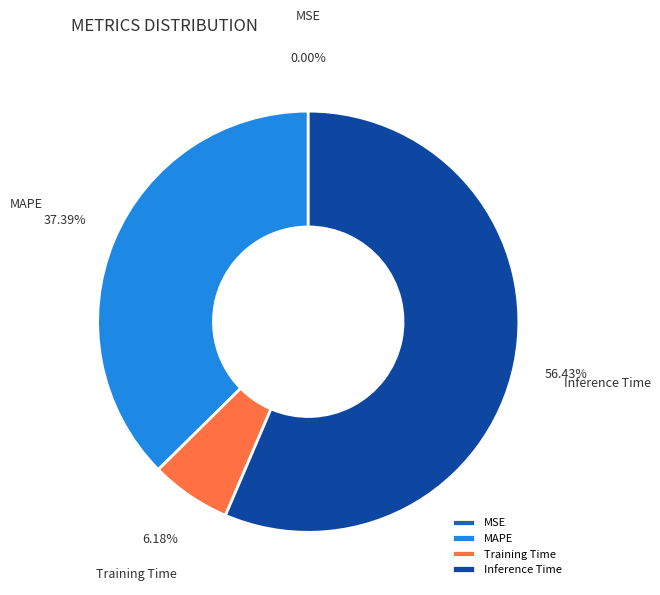

Which category has the biggest portion of the pie?

Inference Time